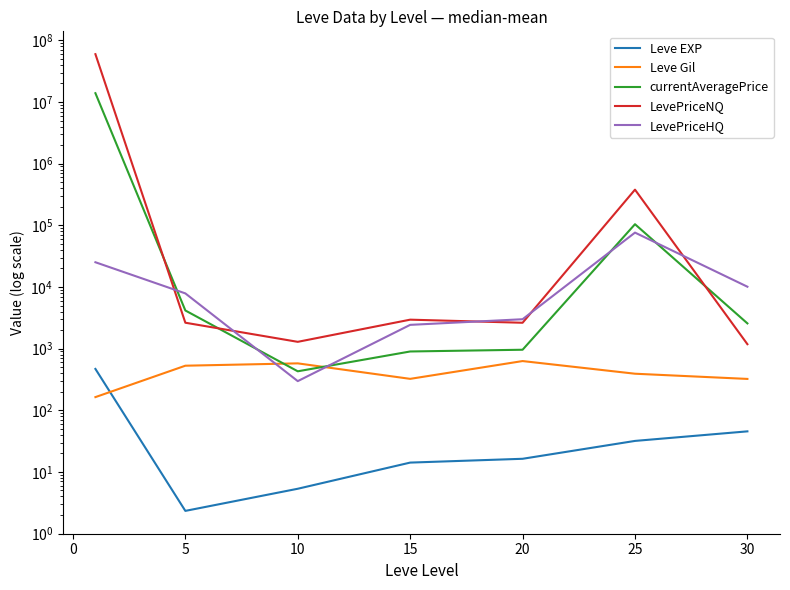

True or false: LevePriceNQ and Leve Gil intersect in this chart.

False